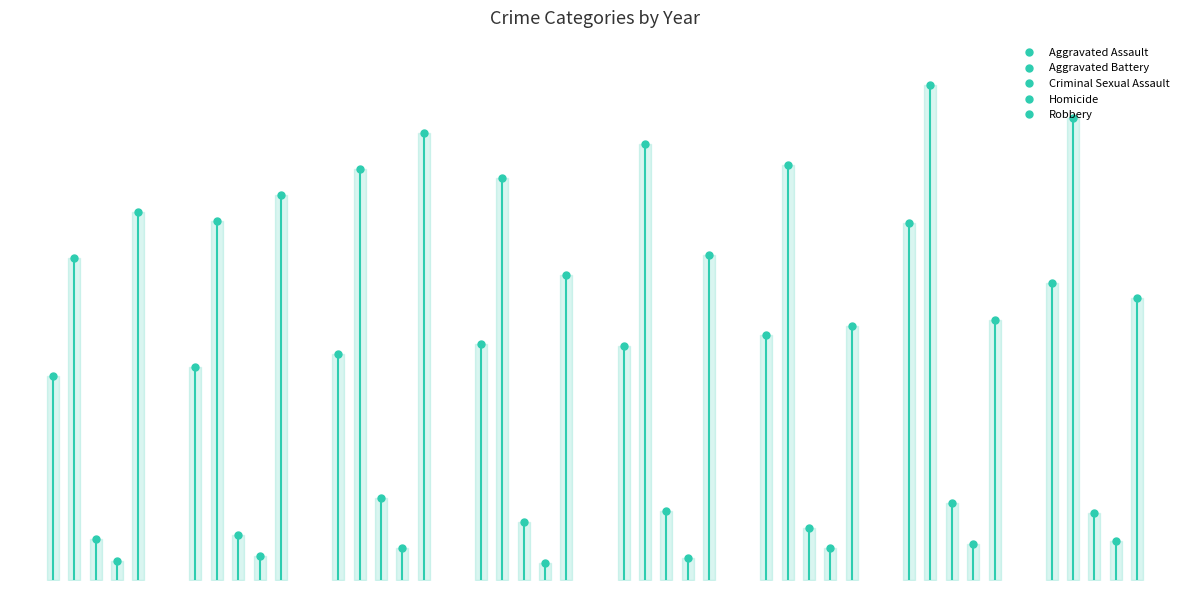

Rank the series by their maximum value, from highest to lowest.

Aggravated Battery, Robbery, Aggravated Assault, Criminal Sexual Assault, Homicide